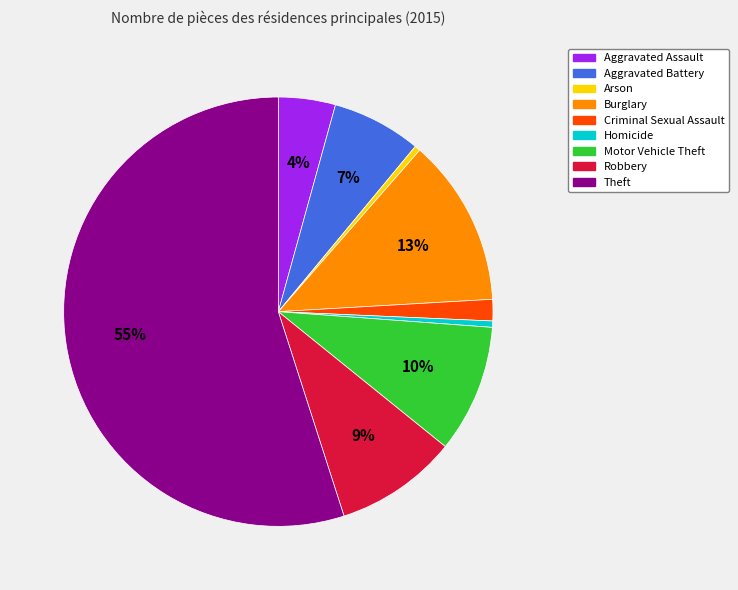

Count the number of slices in the pie.

9